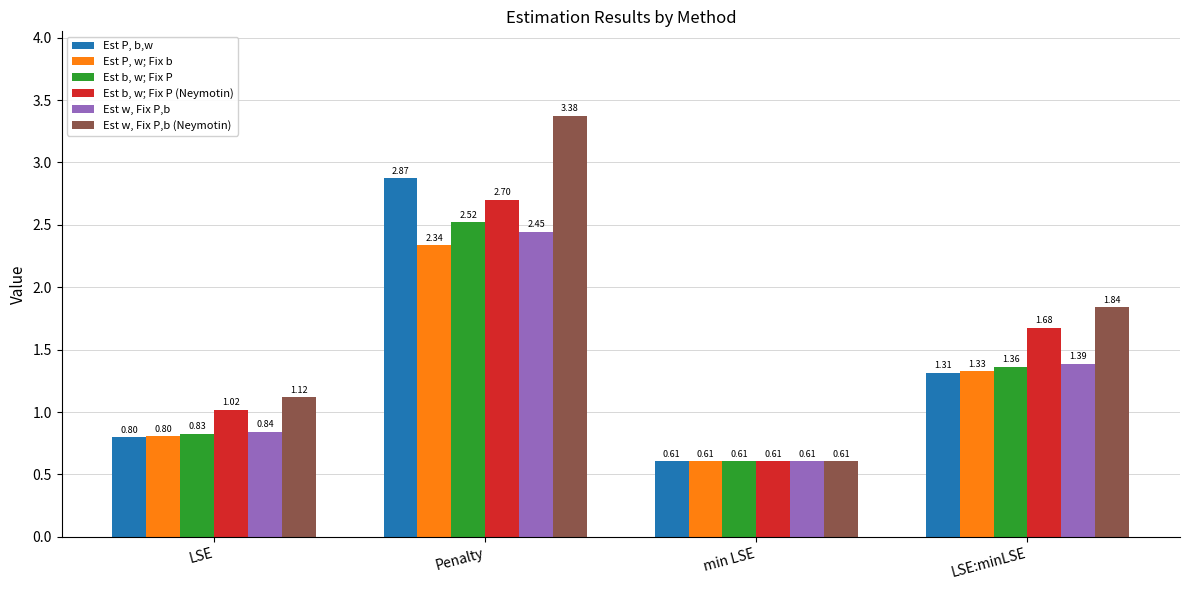

At which label is Est w, Fix P,b (Neymotin) closest to 1?

LSE